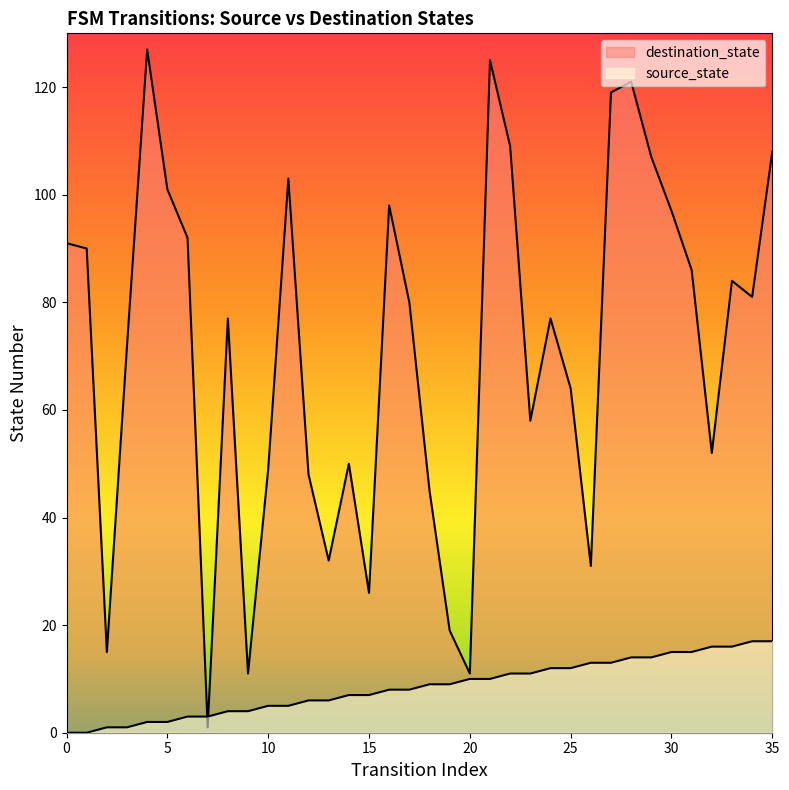

How many distinct data groups are displayed?

2